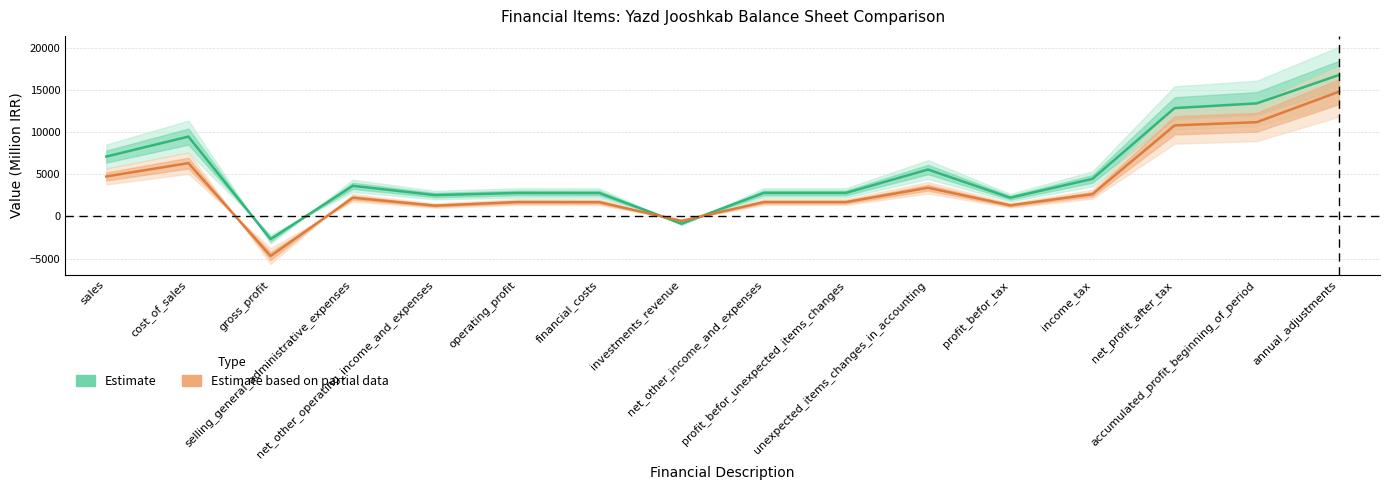

What is the value of the 1388-12-29 (Partial) point at the 11th from the left?

3410.0